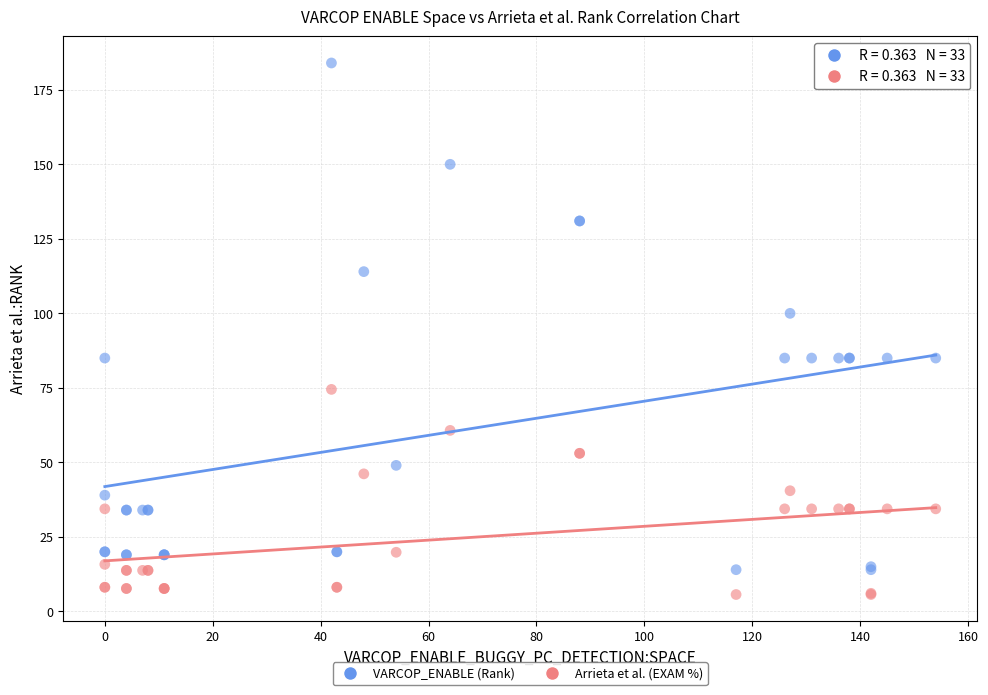

Which series contains the highest Y value?

VARCOP_ENABLE (Rank)